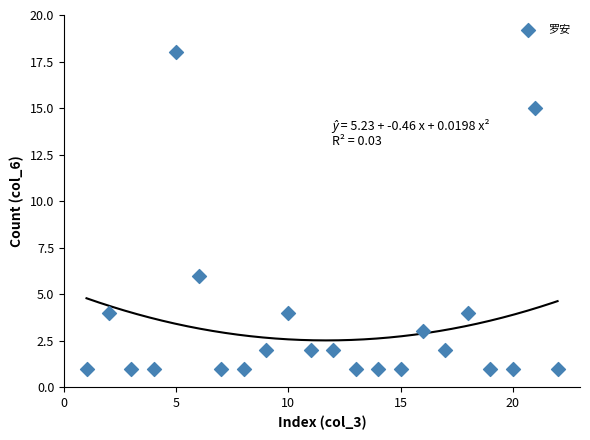

What is the range of Y values (max minus min)?

17